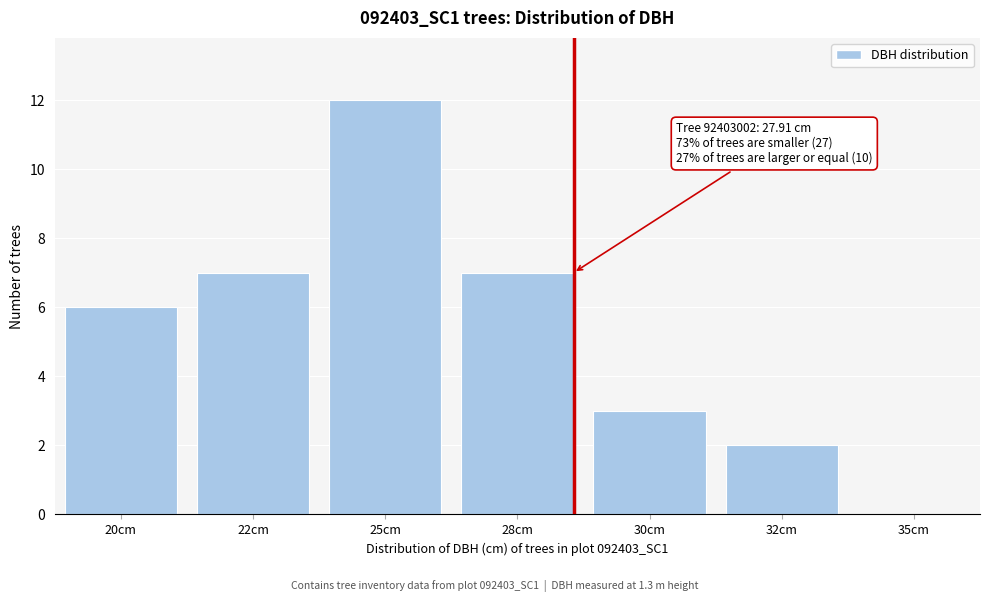

Reading right to left, list all the values displayed in this chart.

35cm=0	32cm=2	30cm=3	28cm=7	25cm=12	22cm=7	20cm=6